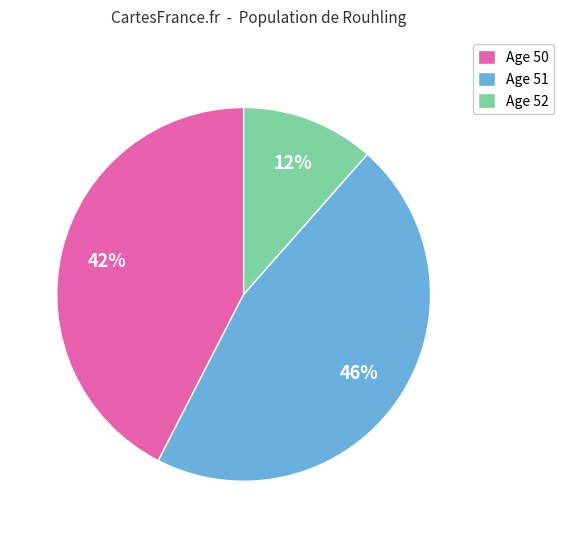

Is it true that Age 50 is 42% of the pie?

True